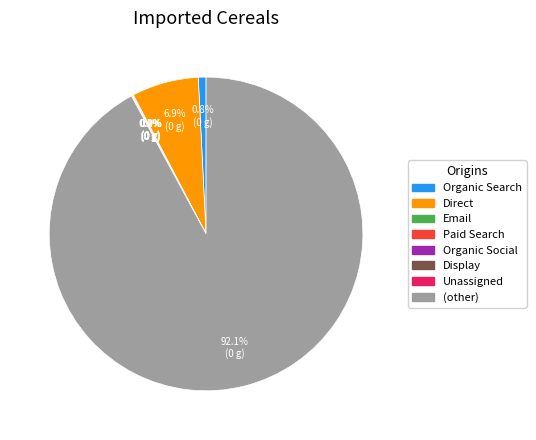

Does any single category account for the majority?

Yes